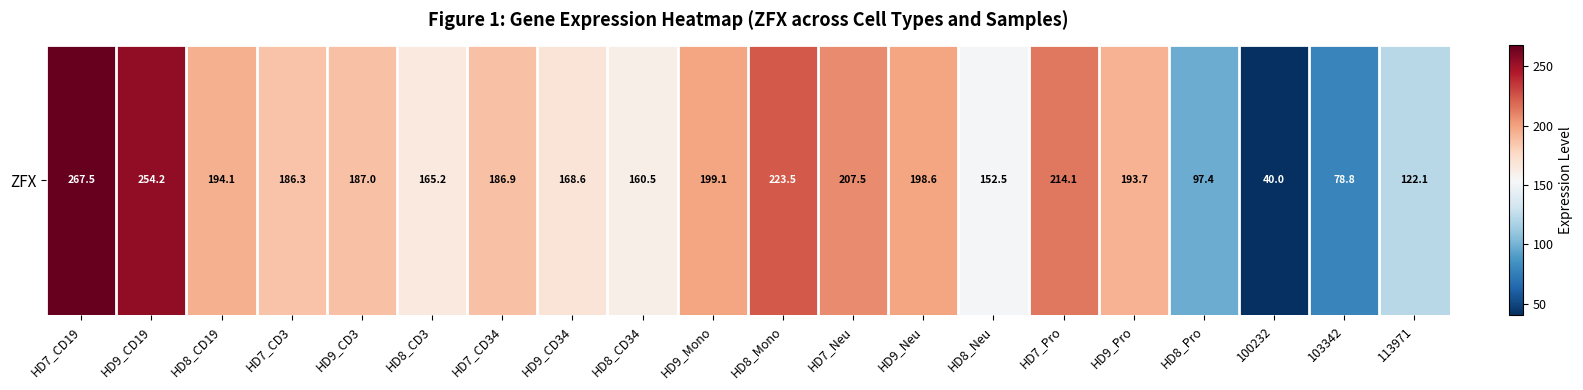

How many data points are less than 186?

8